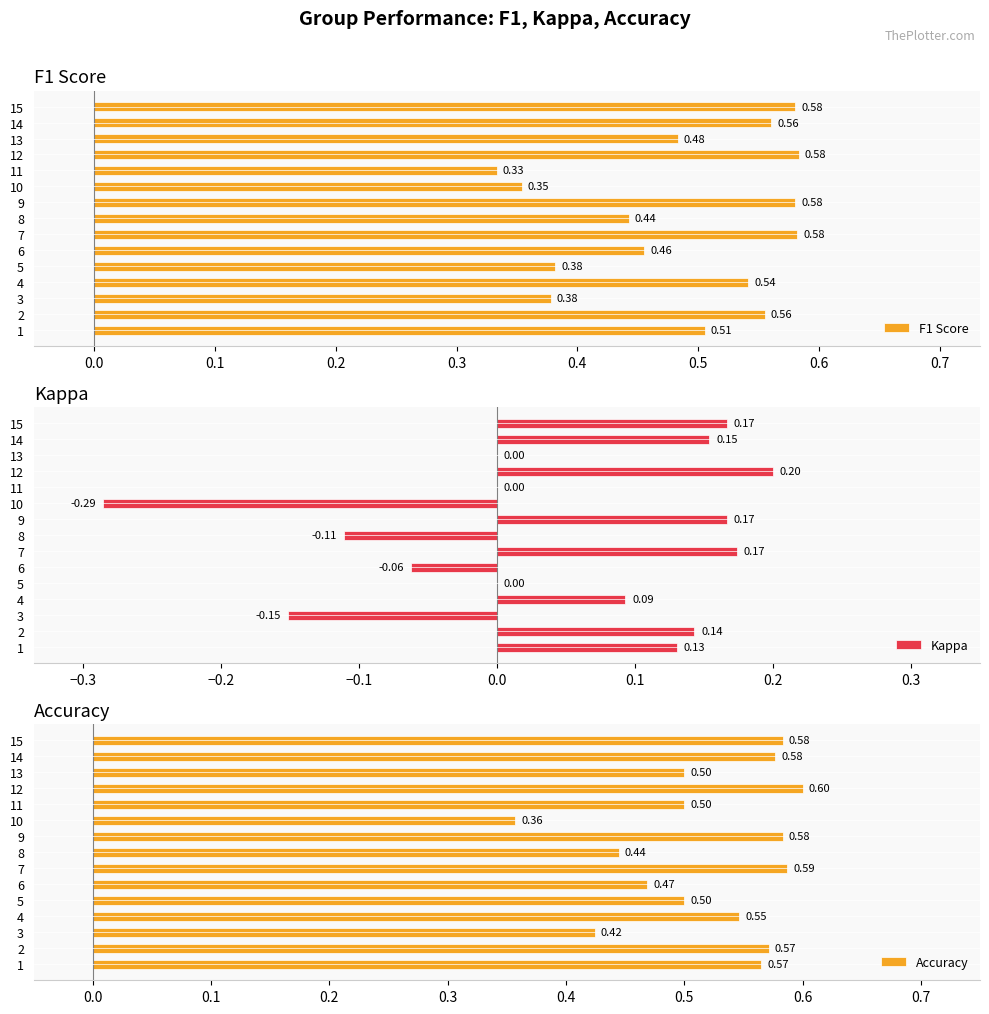

At how many categories does at least one series exceed 0?

15